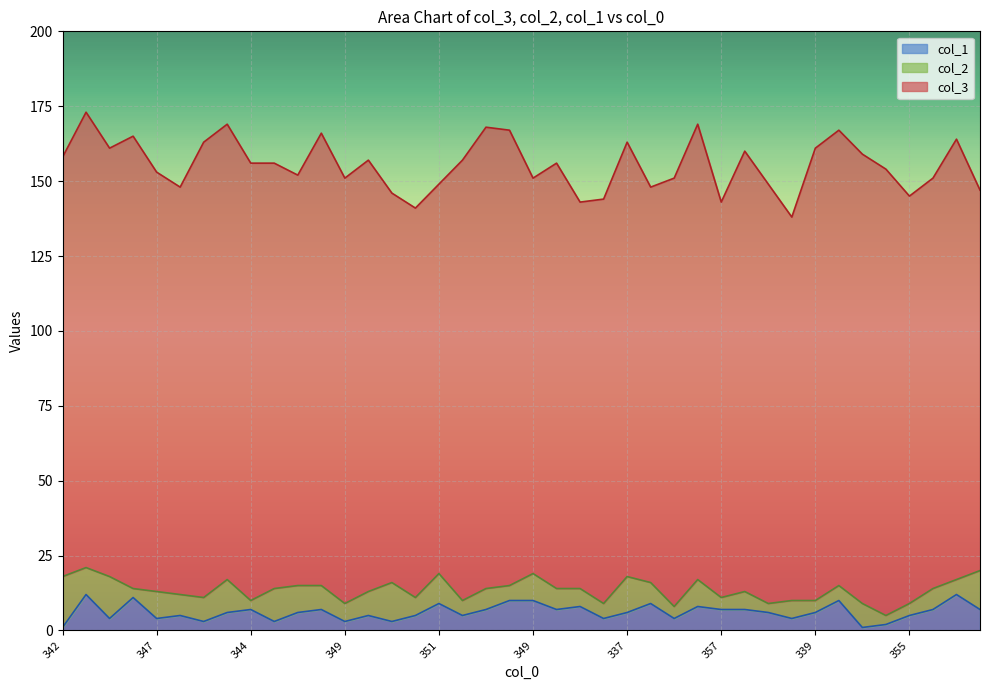

What are all the series names shown in the legend?

col_1, col_2, col_3